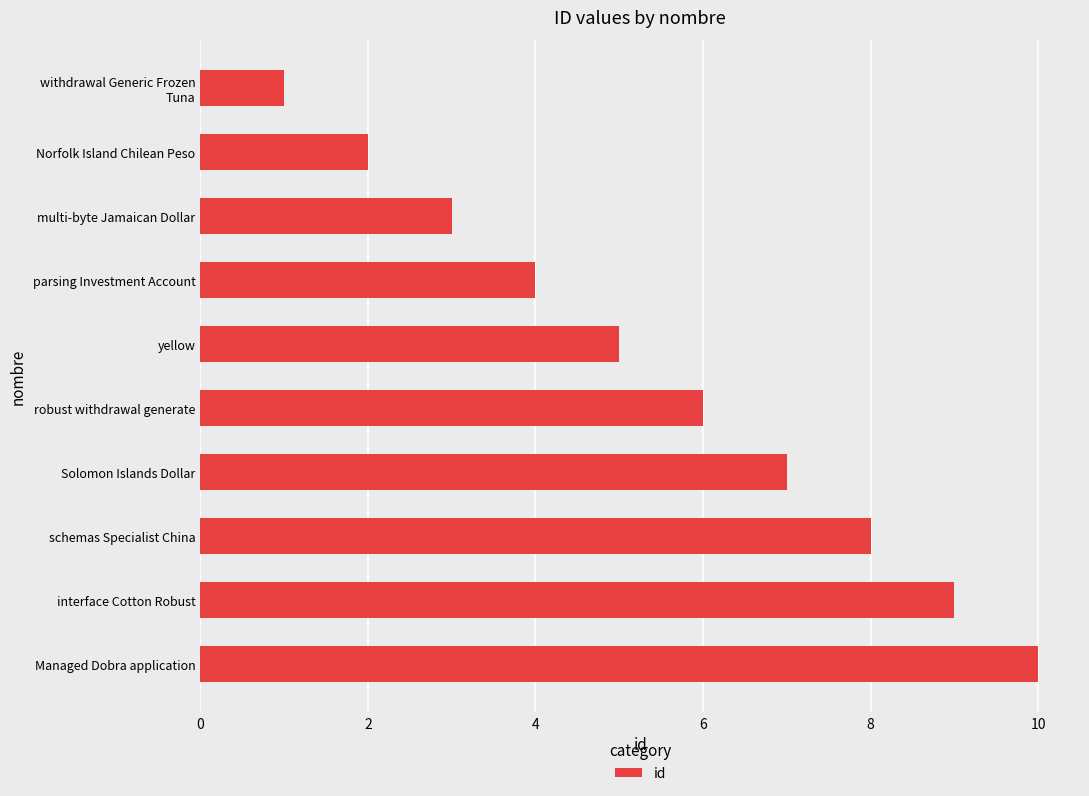

What is the change in value from parsing Investment Account to schemas Specialist China?

+4